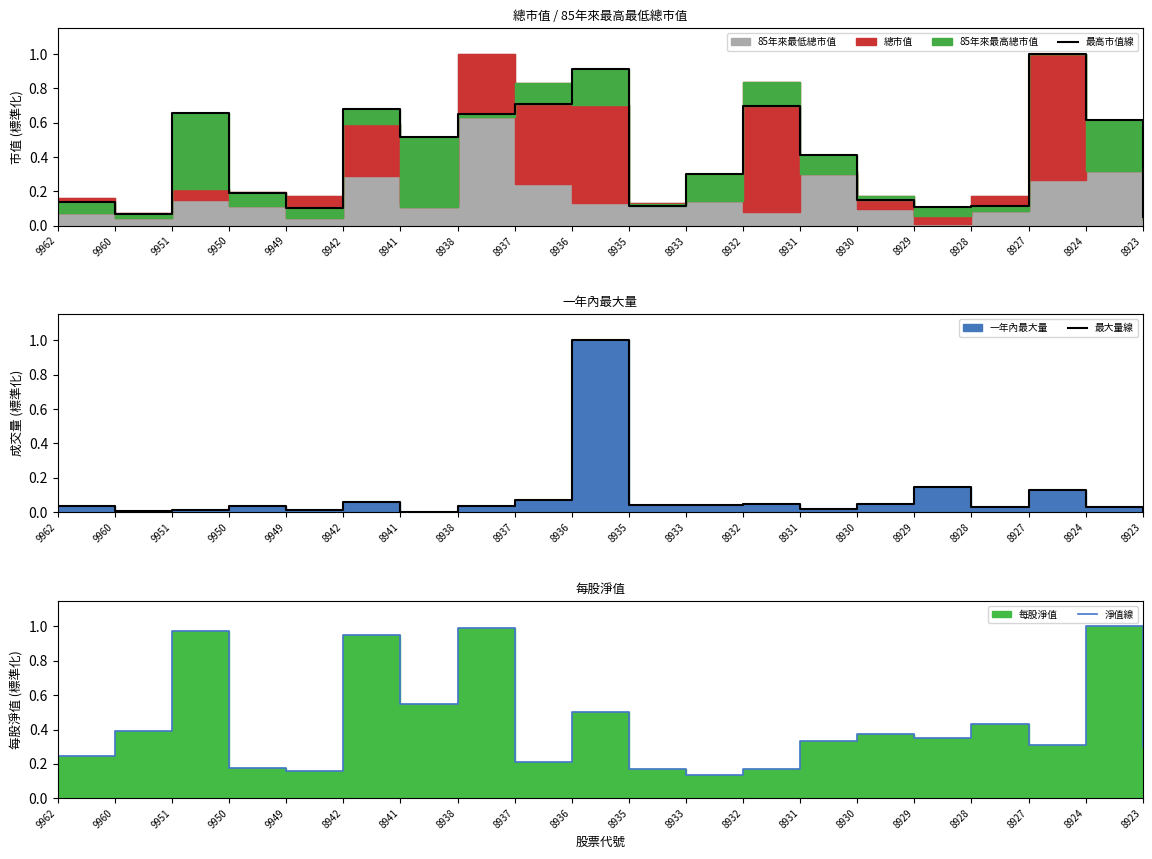

Where do 最高市值線 and 淨值線 first cross each other?

9951 and 9950